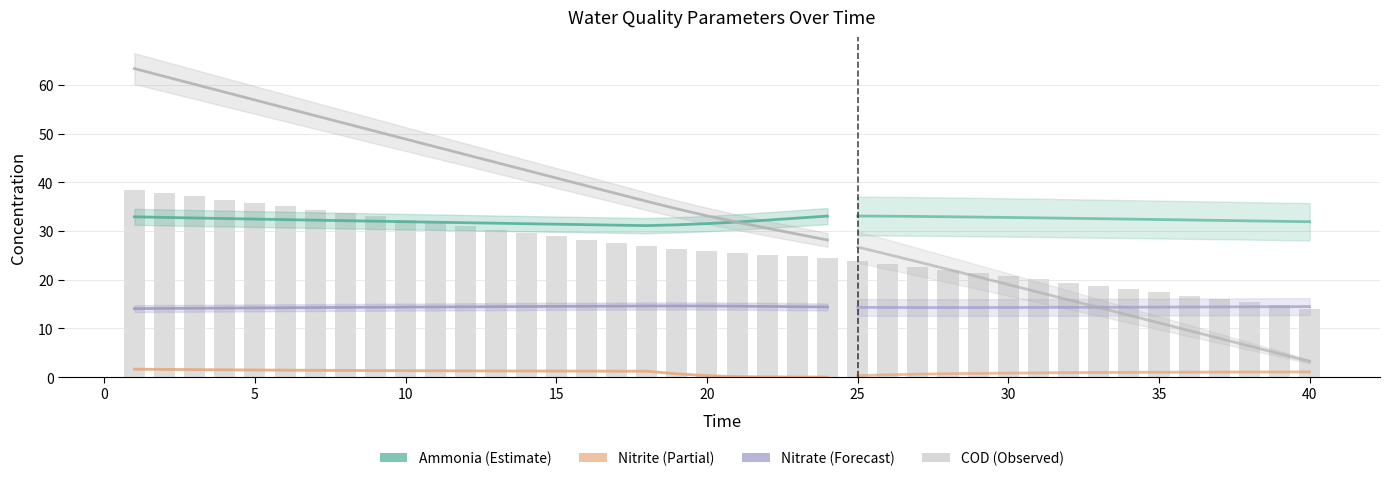

Which series has the largest range (max minus min)?

COD